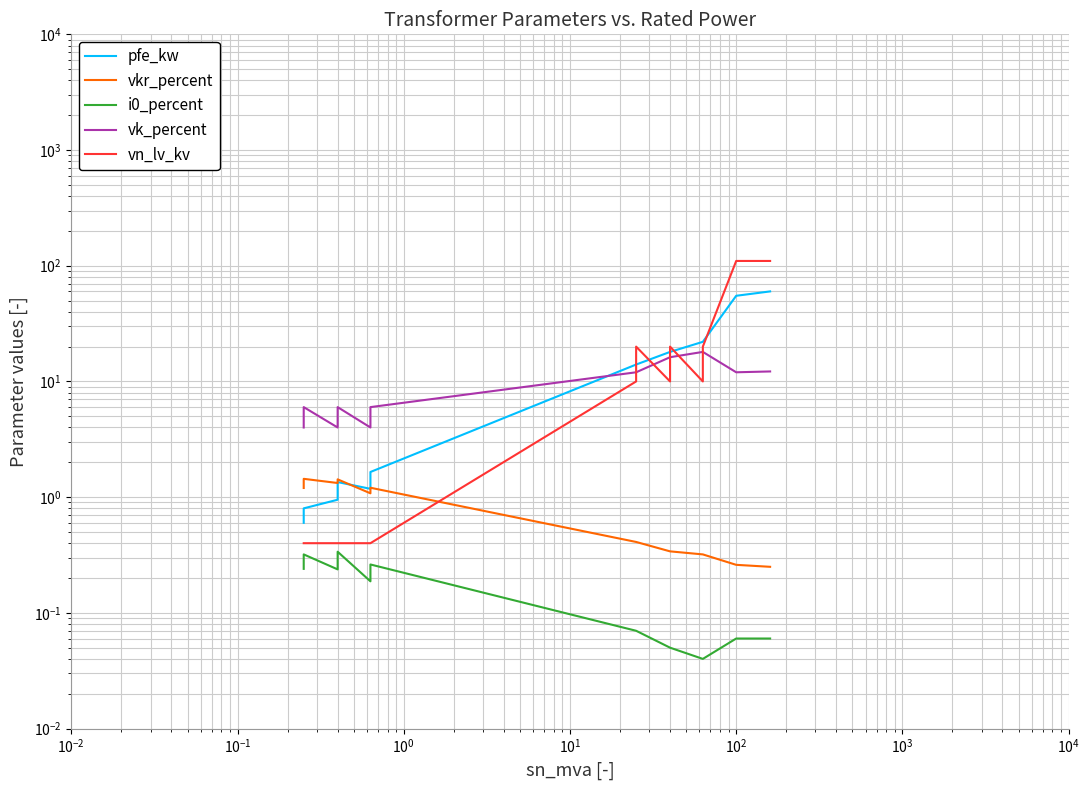

List the series in order of their peak value, lowest first.

i0_percent, vkr_percent, vk_percent, pfe_kw, vn_lv_kv